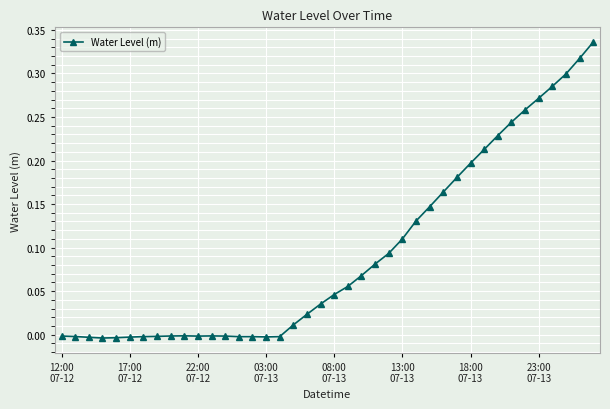

What is the sum of all values?

3.8